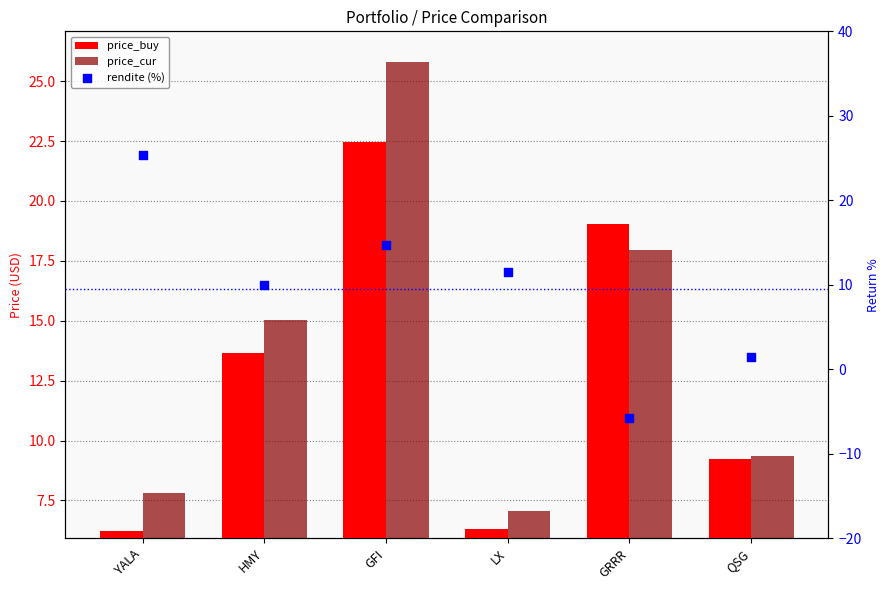

What is the total value across all series at GFI?

63.0